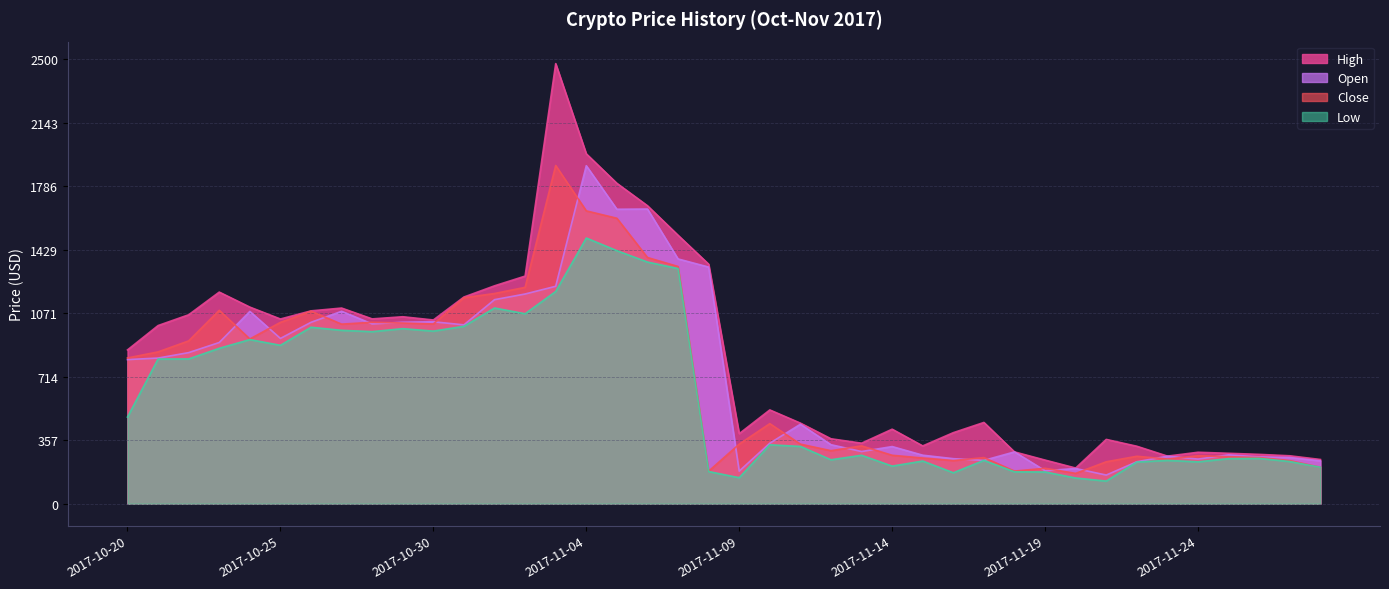

At how many categories does at least one series exceed 1163?

9